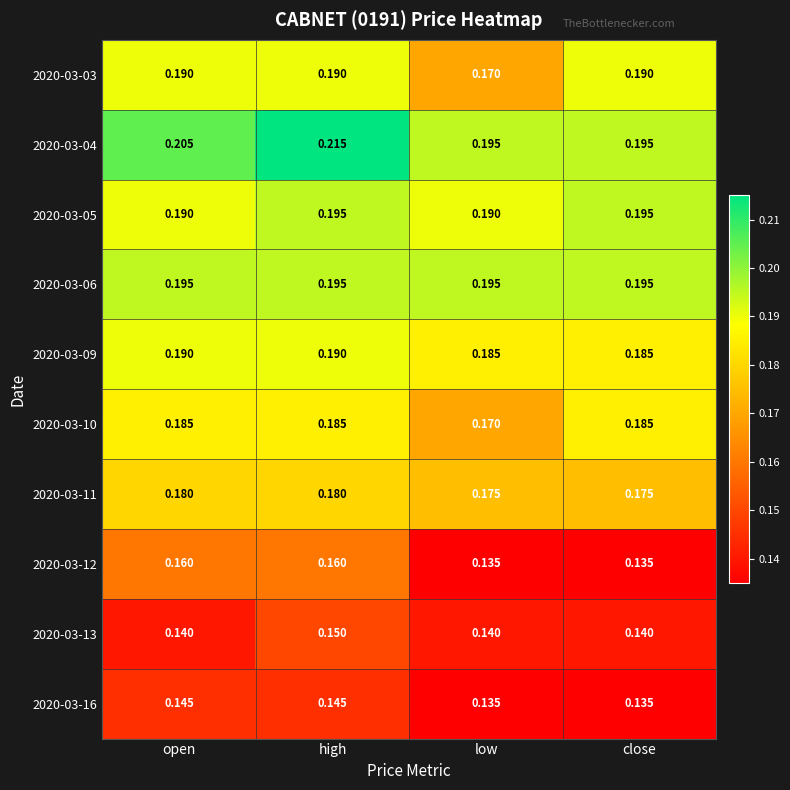

At which category is the sum across all series the highest?

high